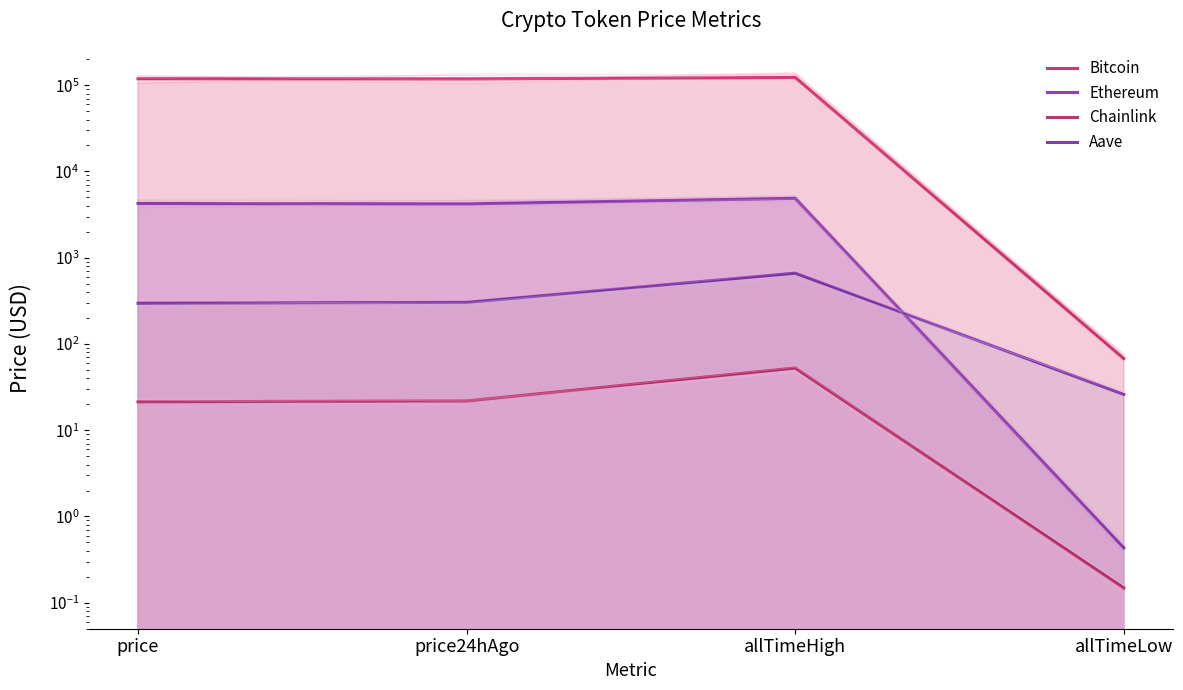

How many lines are shown in the chart?

4